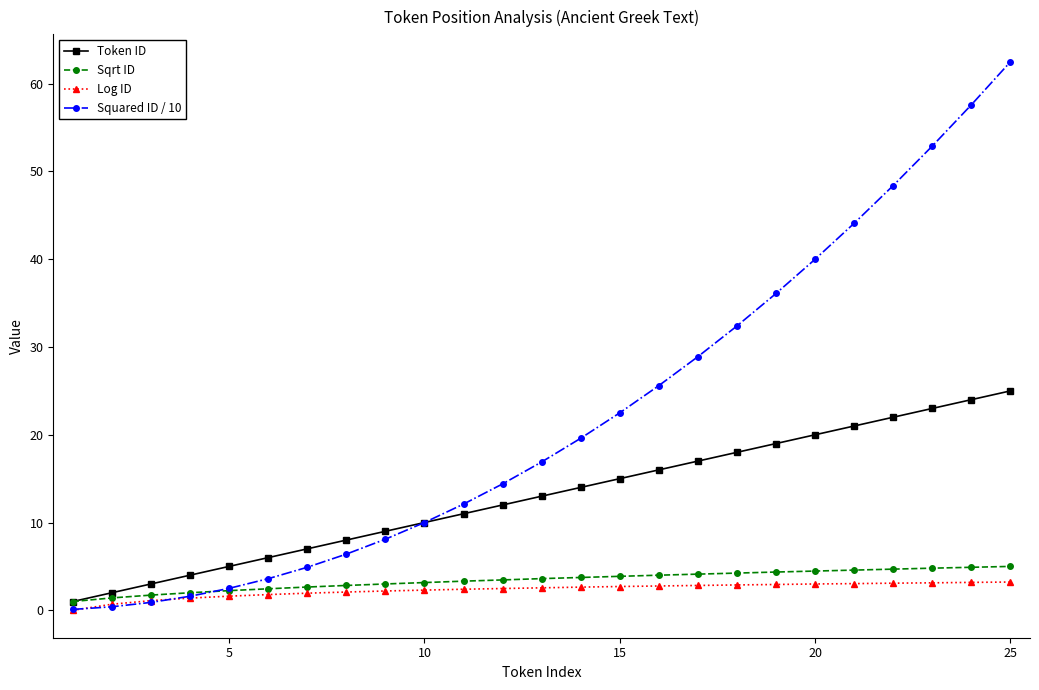

What is the highest value of the Squared ID / 10 series?

62.5